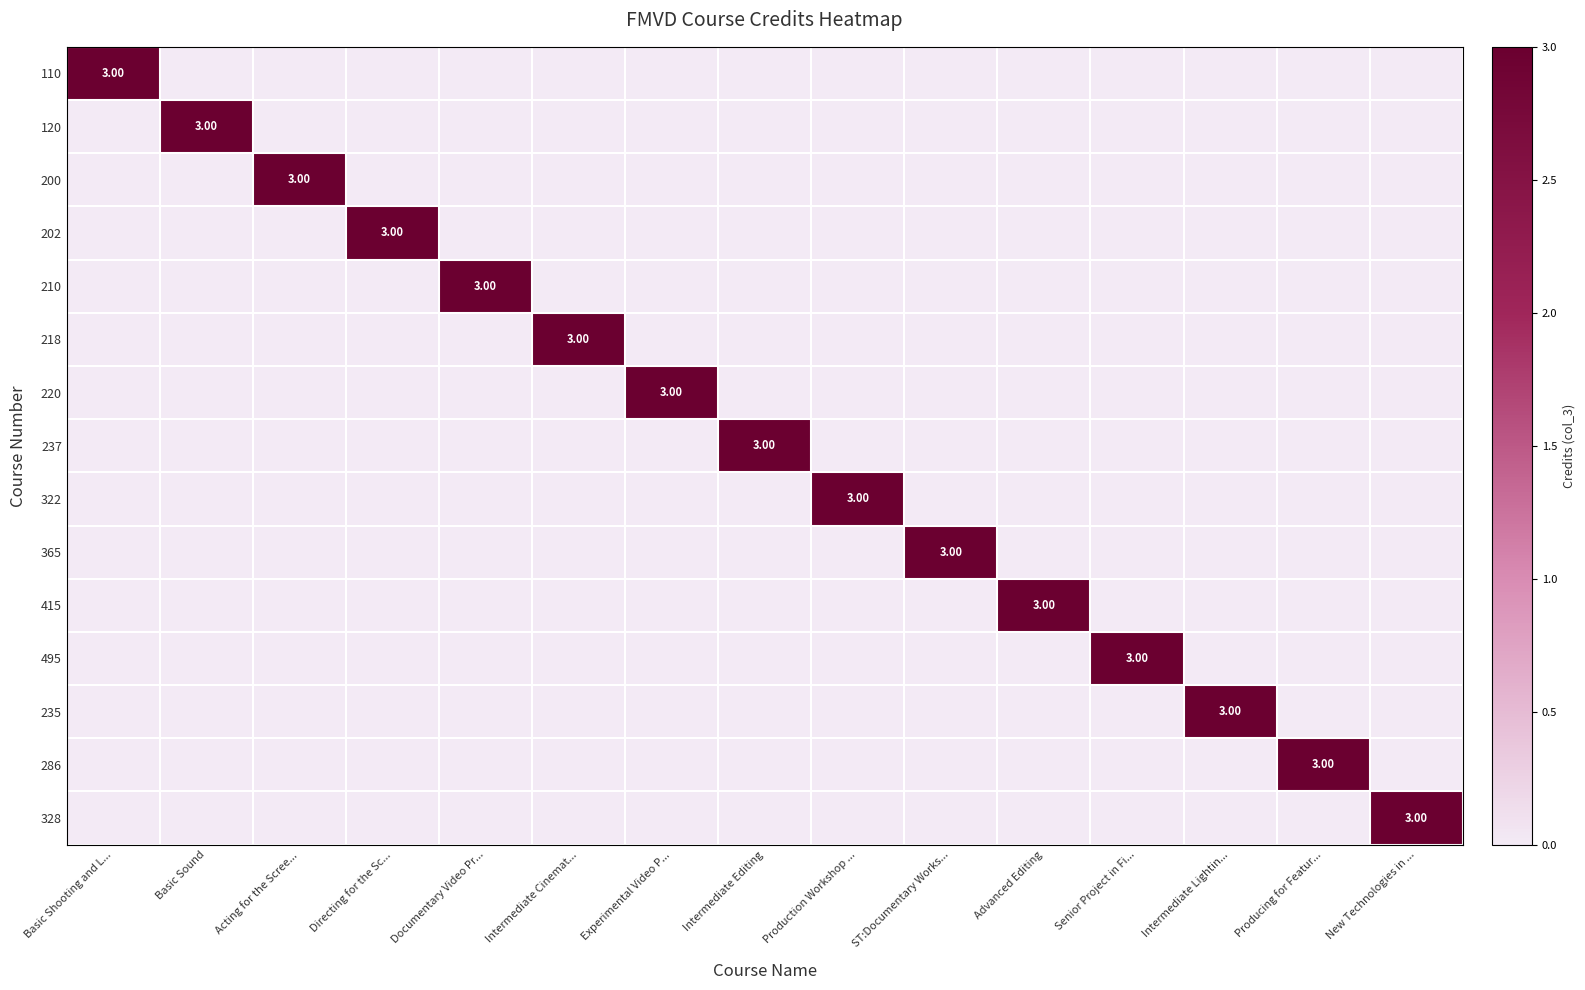

Rank the series by their maximum value, from lowest to highest.

110, 120, 200, 202, 210, 218, 220, 237, 322, 365, 415, 495, 235, 286, 328